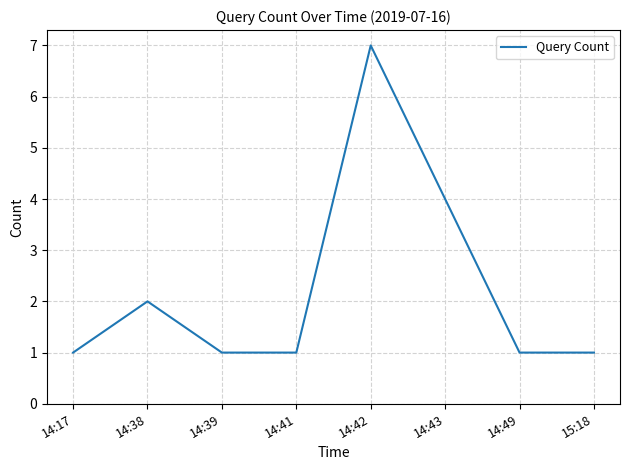

What is the change in value from 14:38 to 14:49?

-1